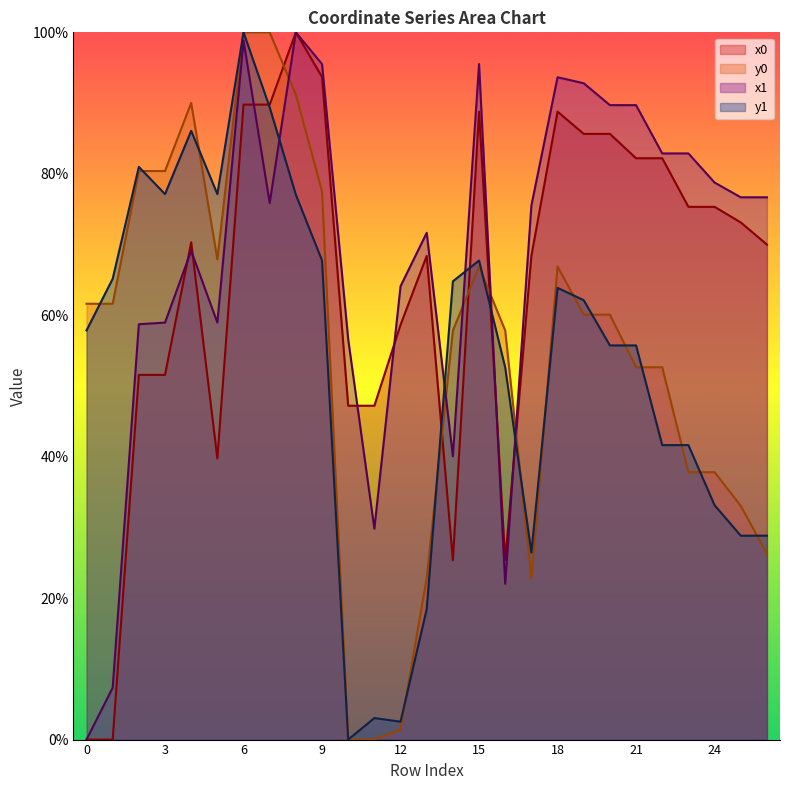

Between 1 and 4, which is larger?

4